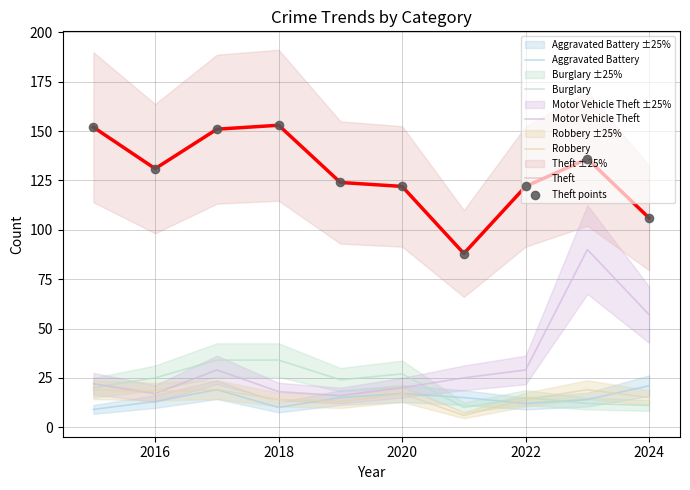

Which series has the largest total across all categories?

Theft